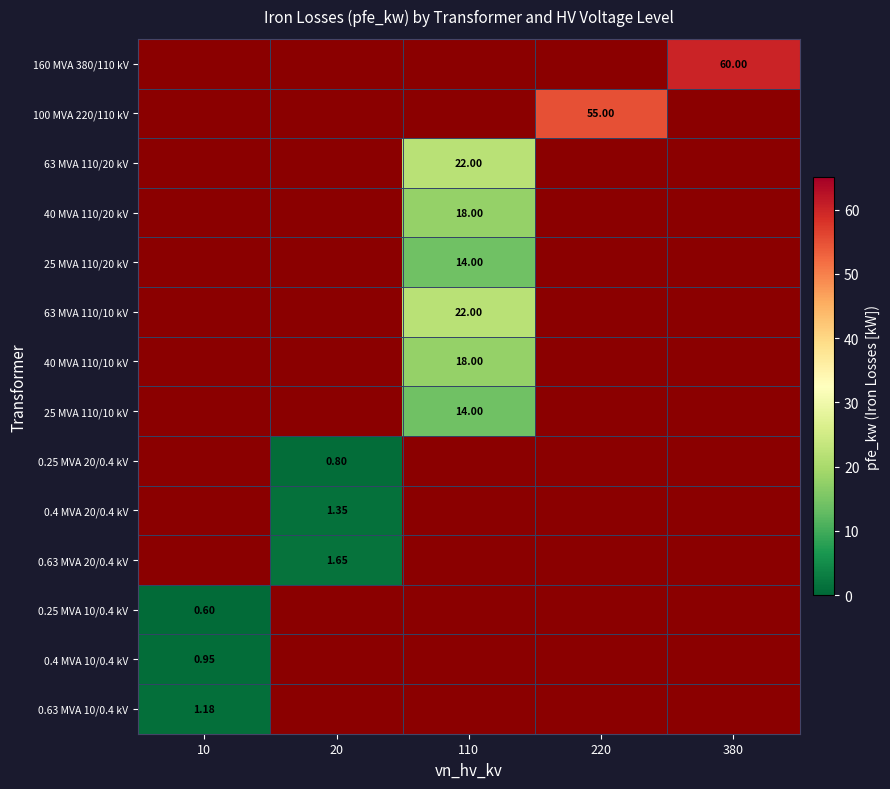

How many distinct data groups are displayed?

14